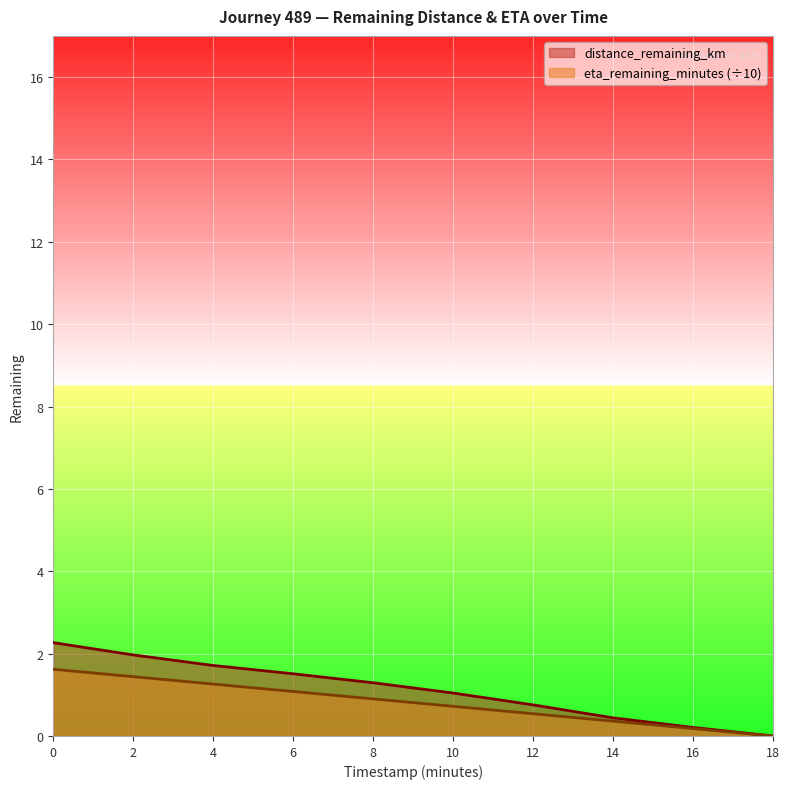

What are all the series names shown in the legend?

distance_remaining_km, eta_remaining_minutes (÷10)